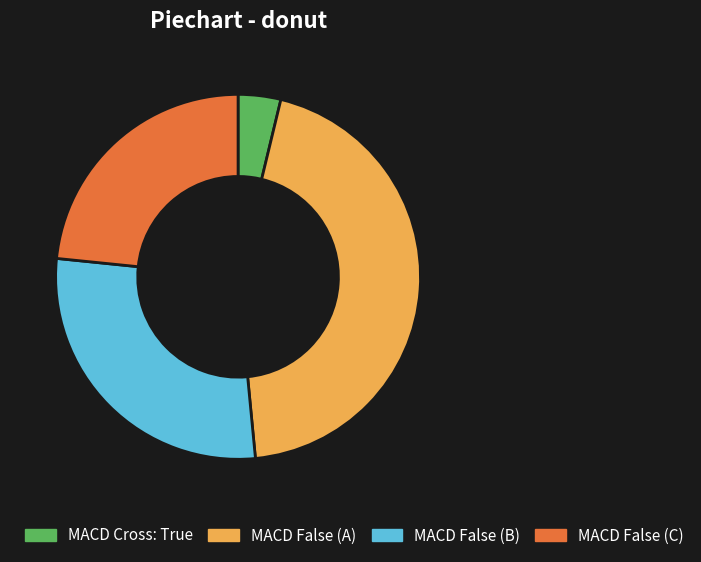

How many segments does this pie chart have?

4